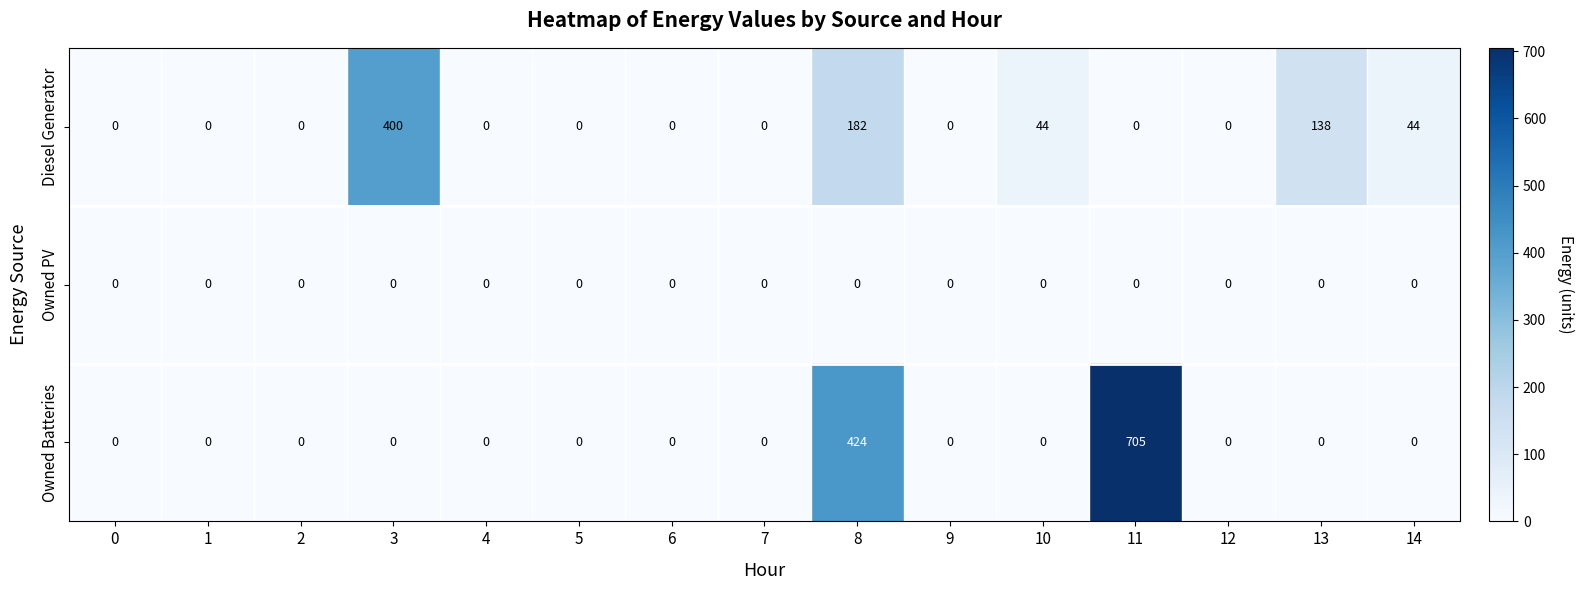

The value of Diesel Generator at 4 is 0. True or false?

True